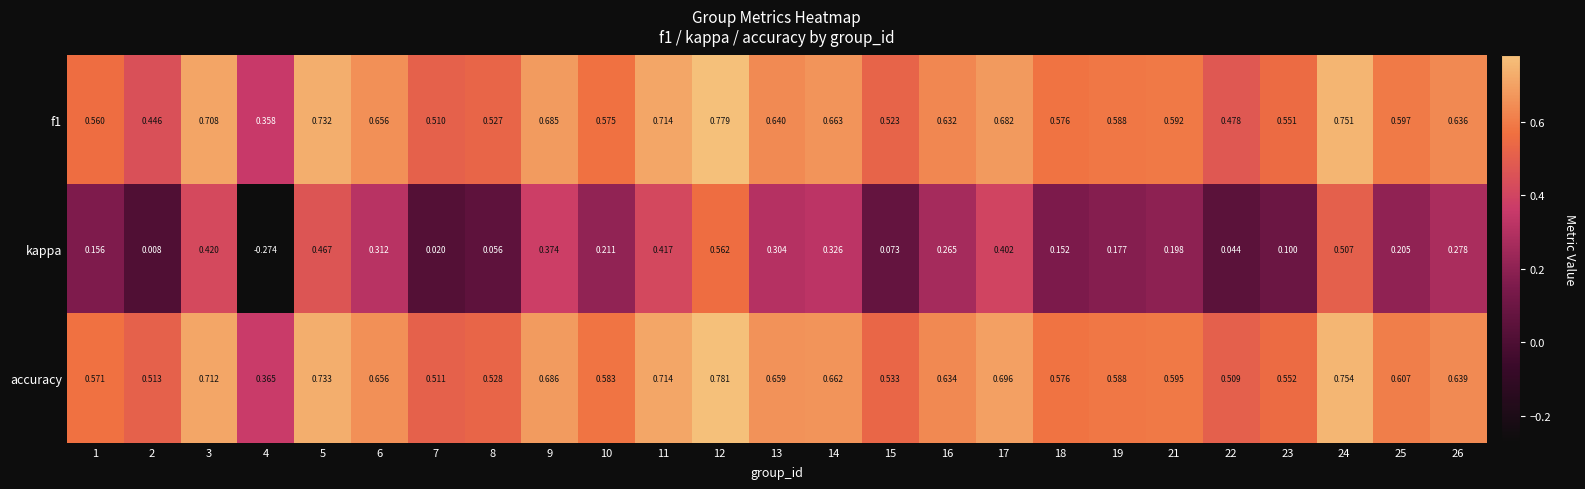

Between 10 and 17, which series saw the biggest shift?

kappa